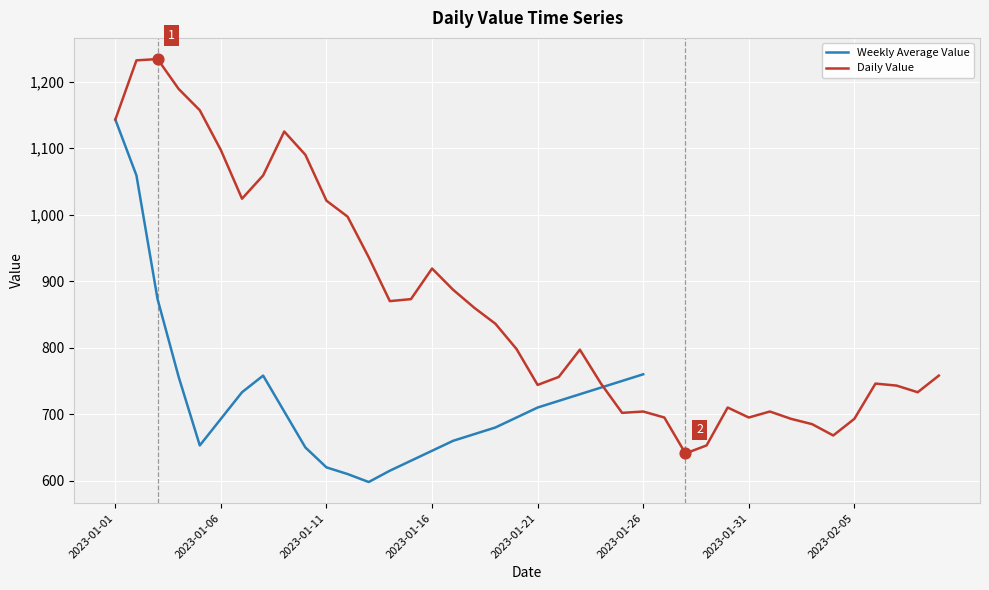

What is the minimum value for Weekly Average Value?

598